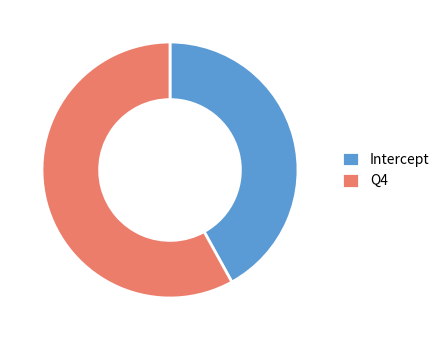

How many slices are in this pie chart?

2